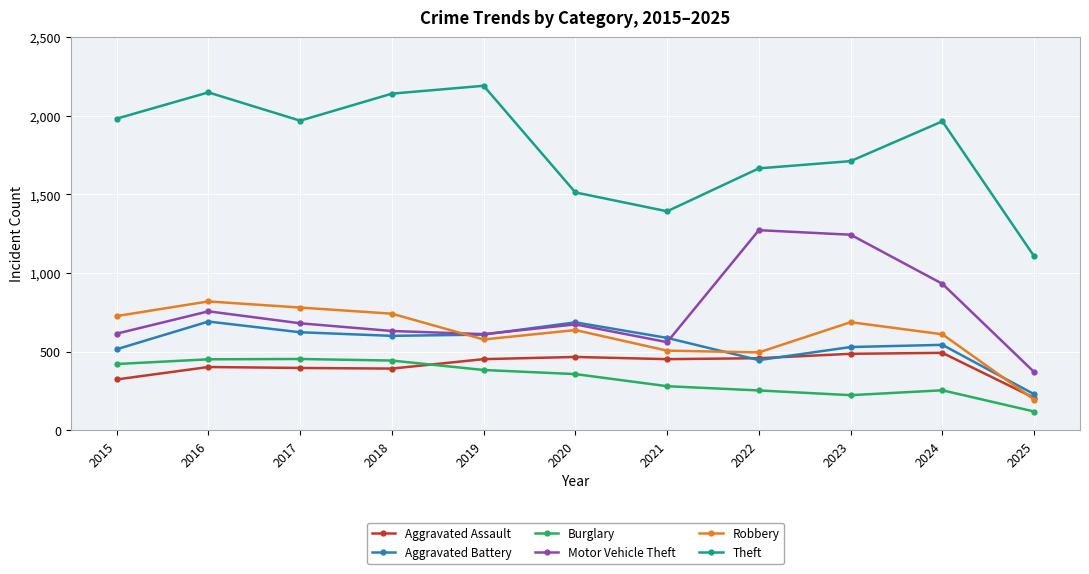

True or false: Theft and Motor Vehicle Theft intersect in this chart.

False